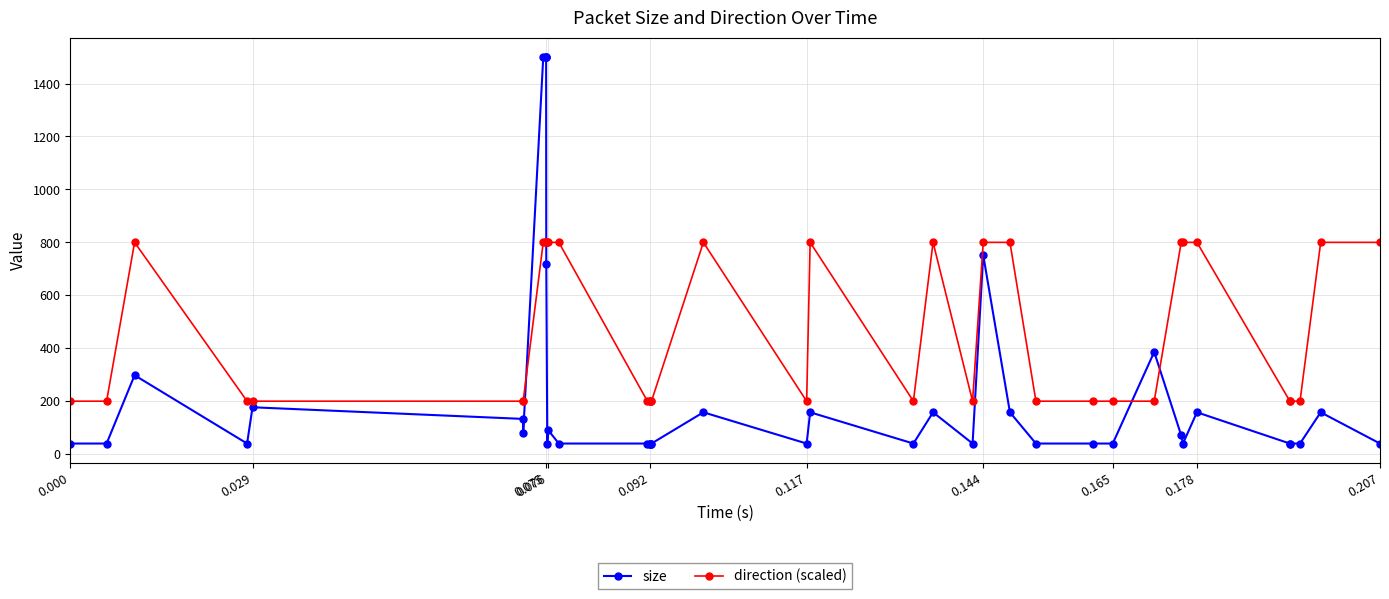

Which series has the widest spread of values?

size